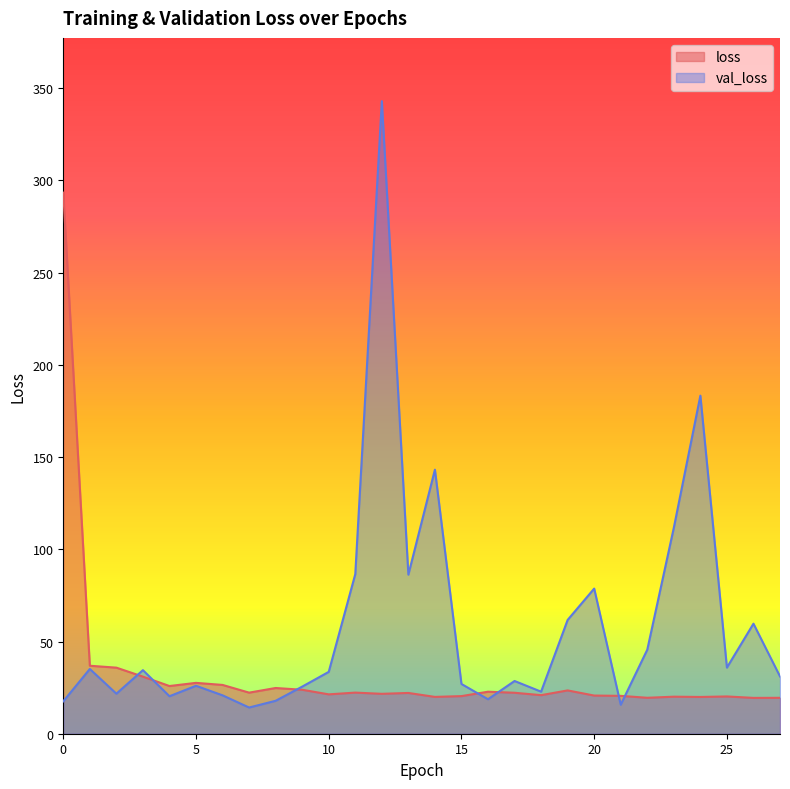

At 12, list the series in order from smallest to largest.

loss, val_loss